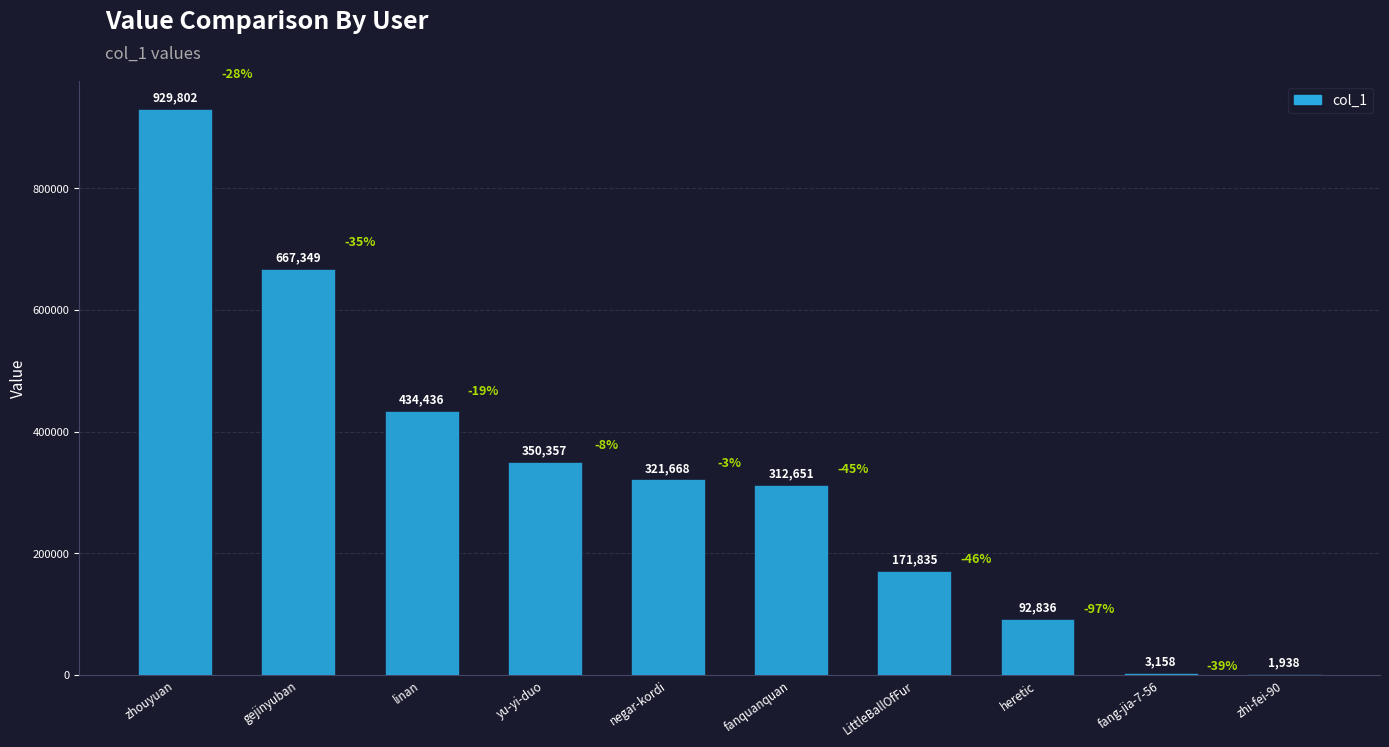

What is the maximum value shown in the chart?

929802